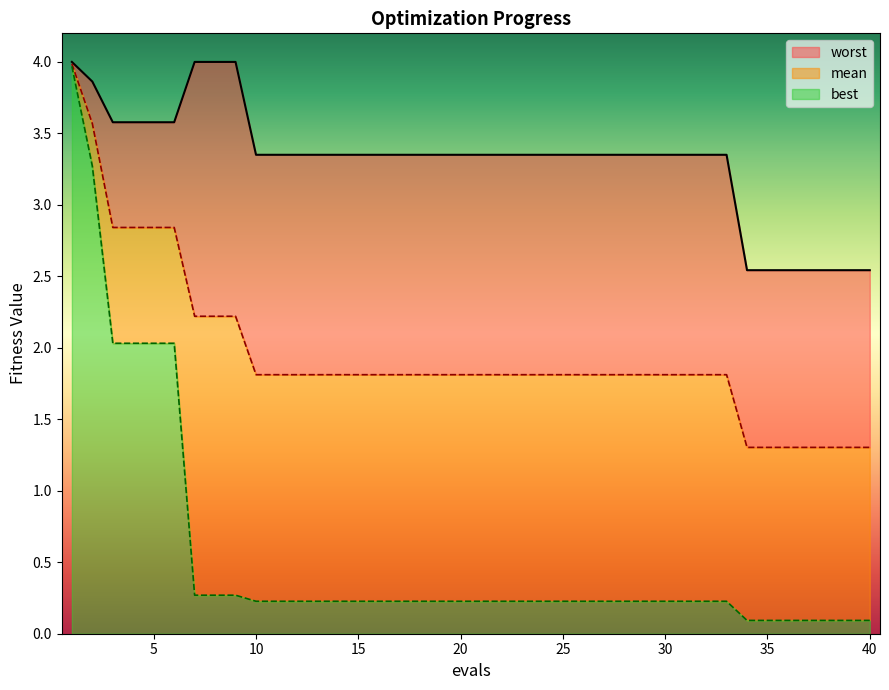

What is the value of the mean point at the 18th from the left?

1.8